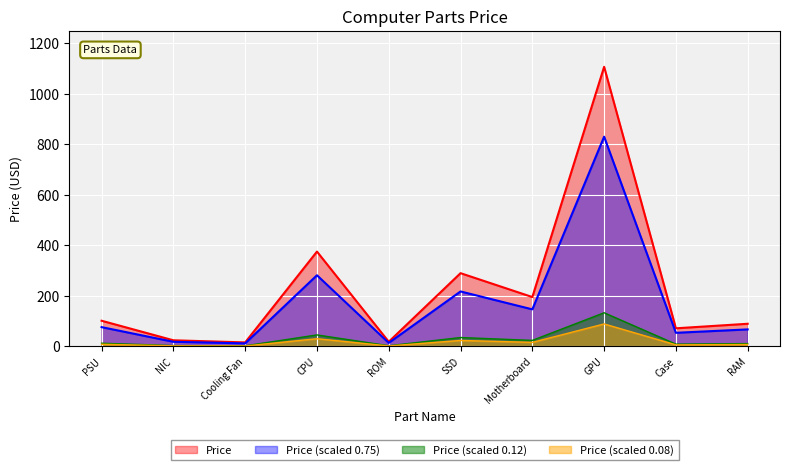

True or false: Price (scaled 0.75) has a value of 146.4 at Motherboard.

True